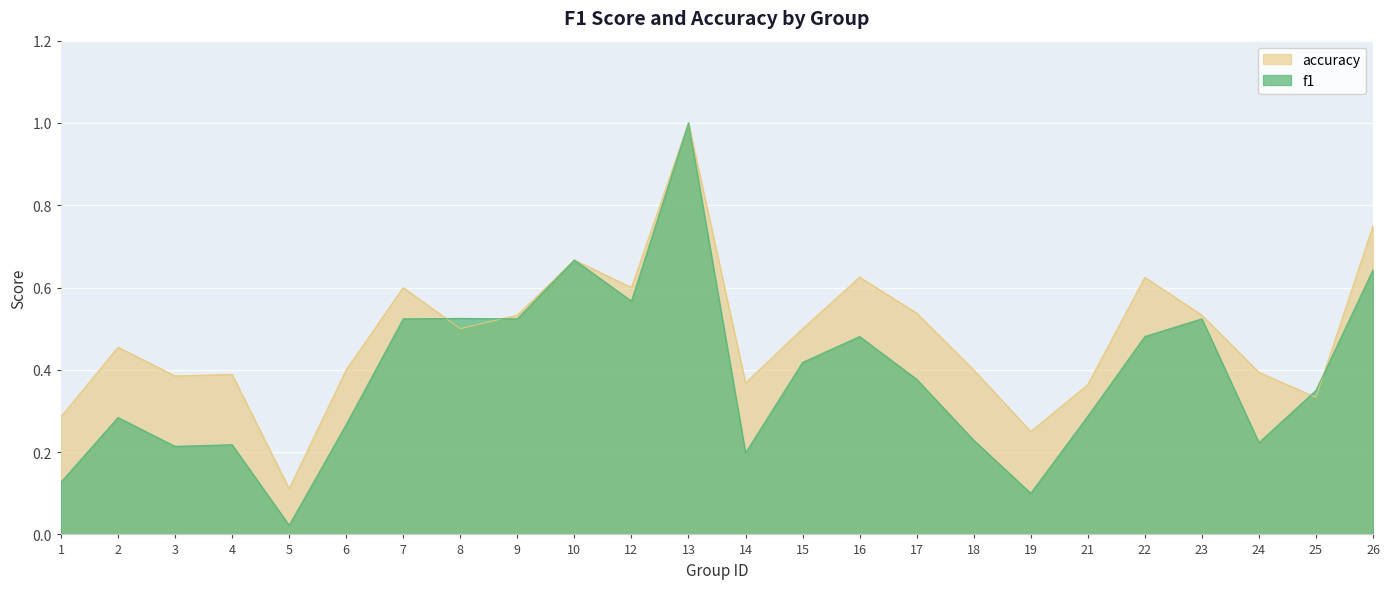

Is it true that accuracy equals 0.2 at 1?

False